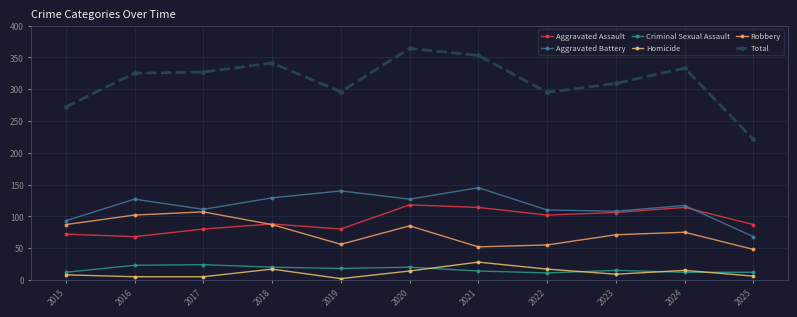

List the labels in order of Aggravated Battery value, smallest first.

2025, 2015, 2023, 2022, 2017, 2024, 2016, 2020, 2018, 2019, 2021